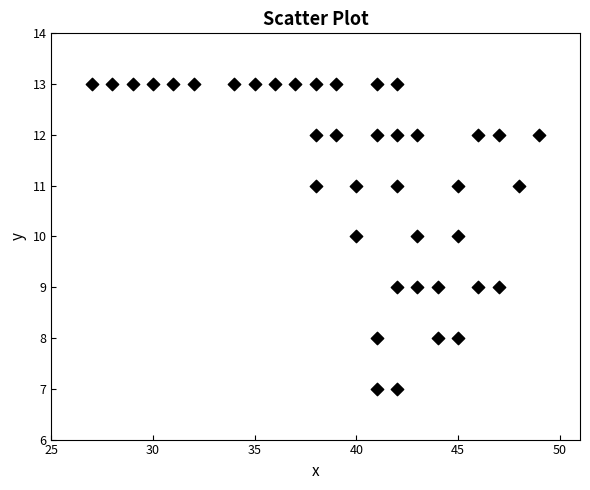

What is the range of X values (max minus min)?

22